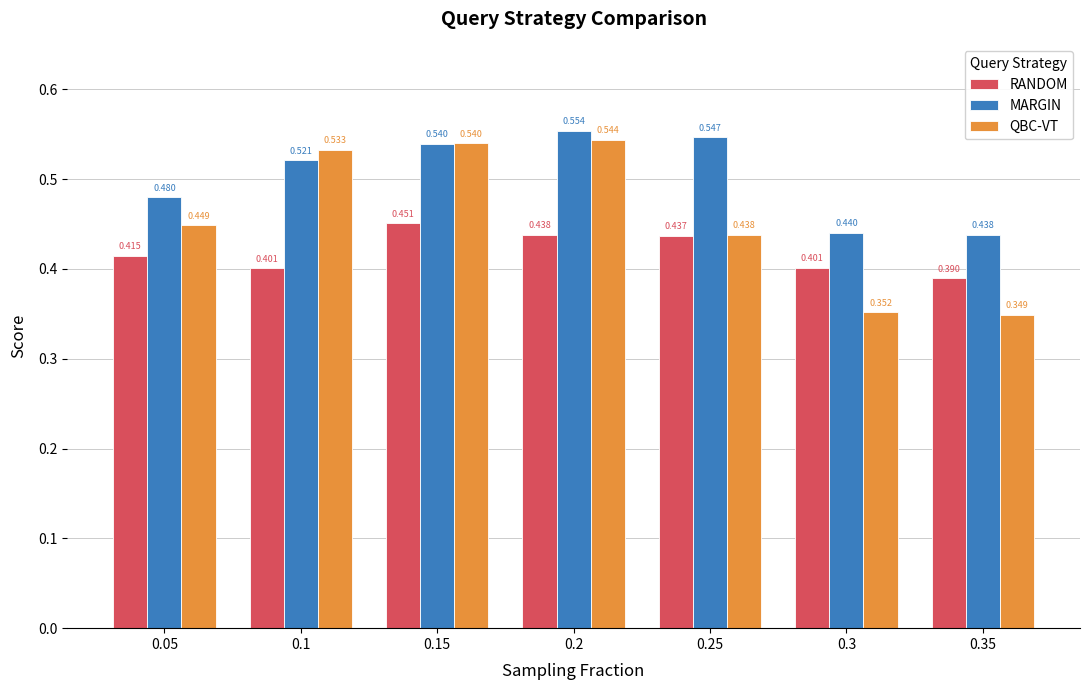

Which series has the widest spread of values?

QBC-VT